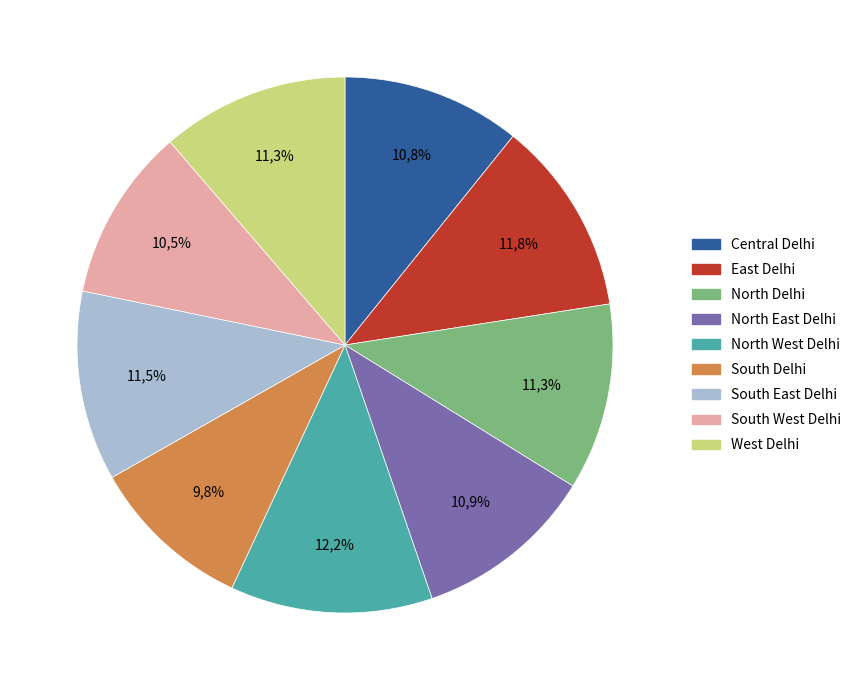

What percentage is NOT represented by South West Delhi?

89.5%